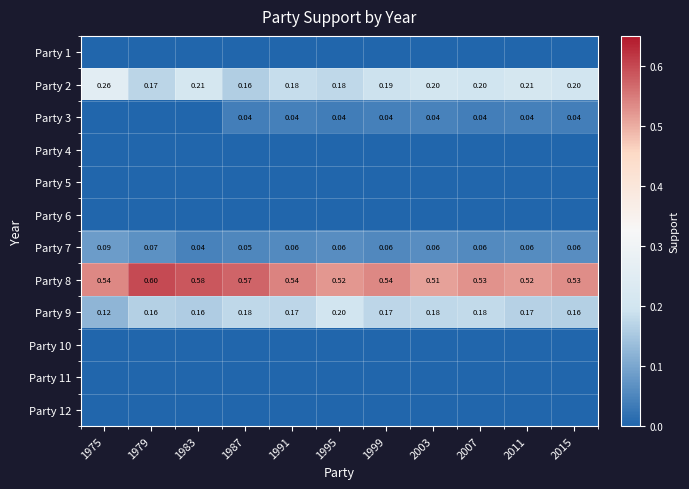

Is the value of Party 8 at 2015 greater than the value of Party 2 at 1995?

Yes